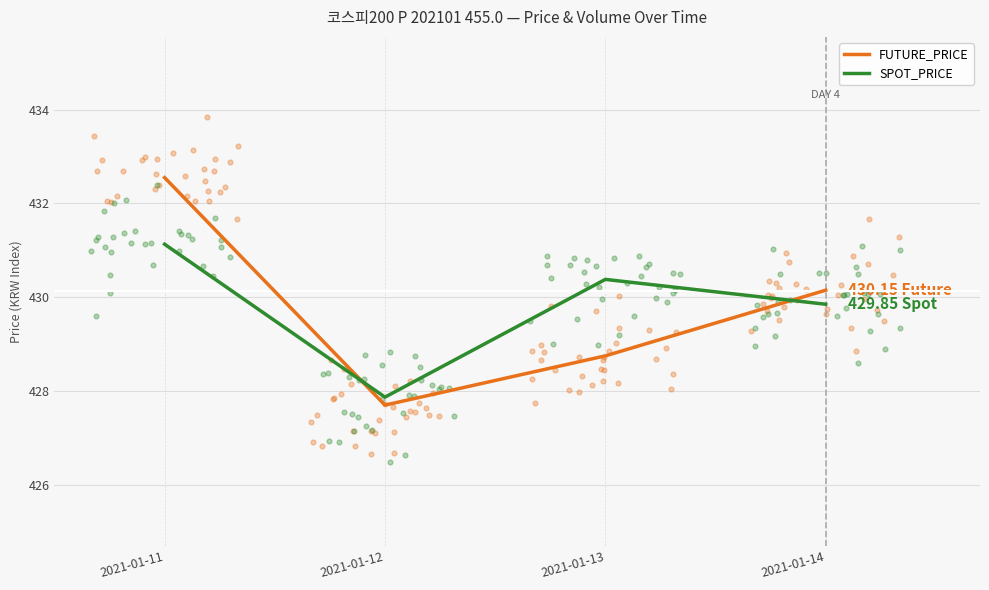

At how many categories does at least one series exceed 430?

3